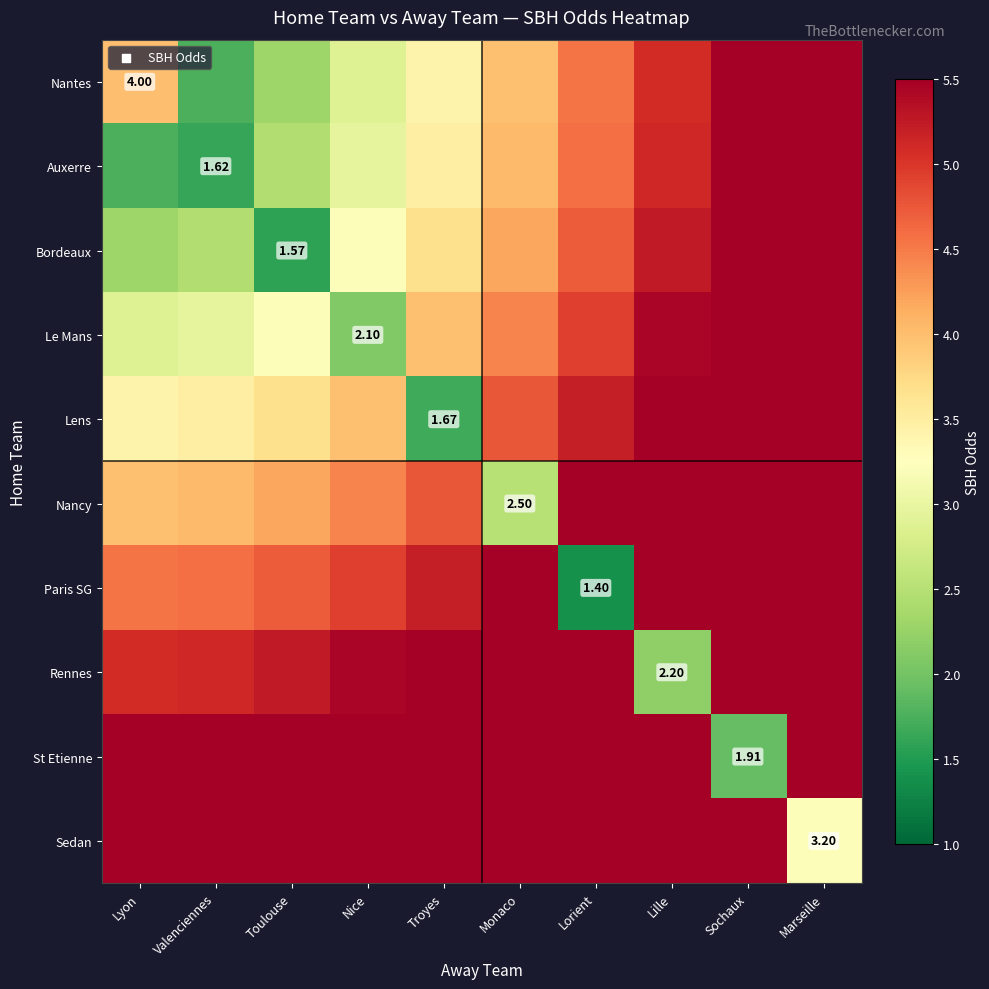

Which series changed the most between Nice and Troyes?

Lens